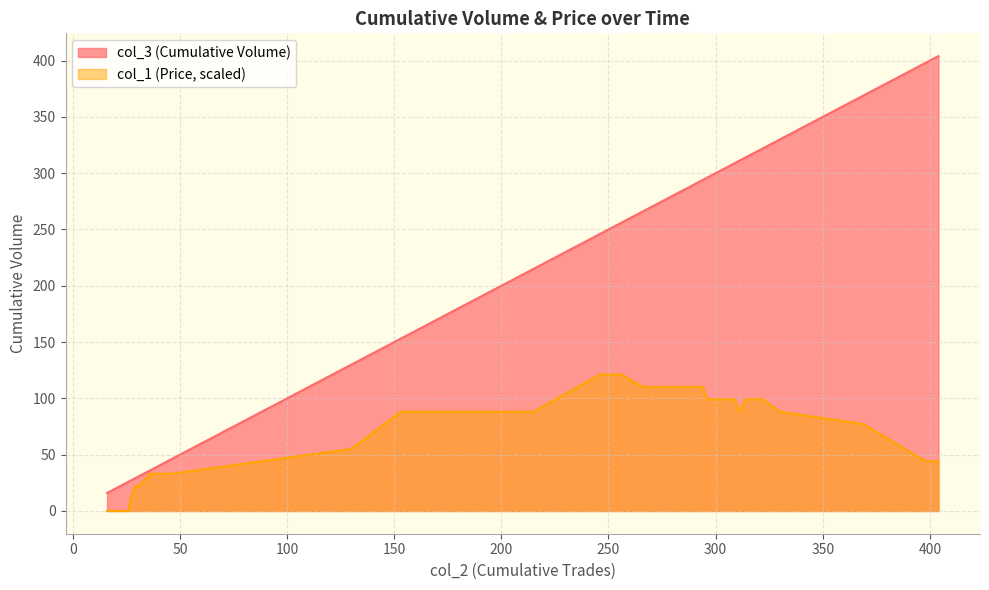

Which series has the widest spread of values?

col_3 (Cumulative Volume)